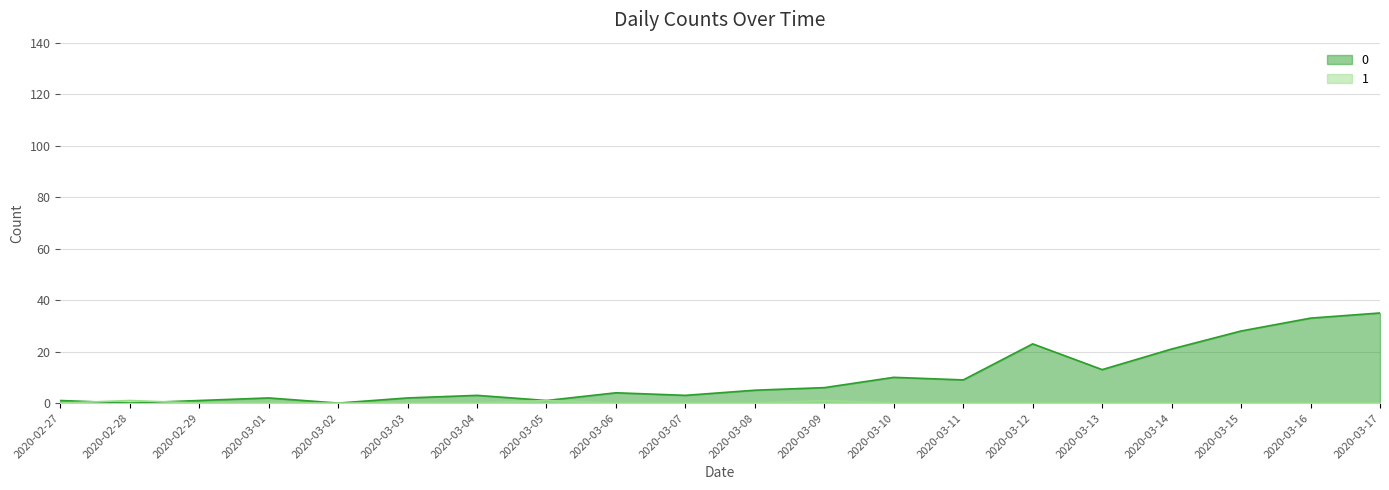

What are all the series names shown in the legend?

0, 1